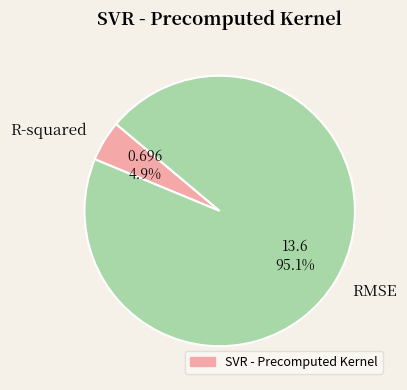

To the nearest percent, what is the average slice percentage?

50%